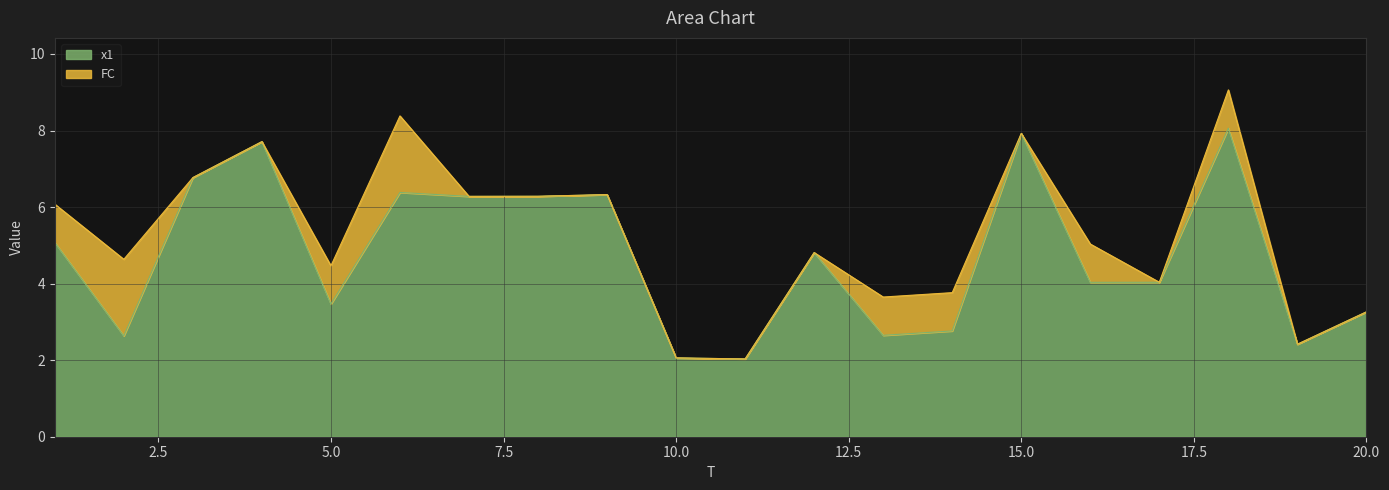

Reading left to right, what are all the values shown in this chart?

1=5.1	2=2.6	3=6.8	4=7.7	5=3.5	6=6.4	7=6.3	8=6.3	9=6.3	10=2.1	11=2.0	12=4.8	13=2.6	14=2.8	15=7.9	16=4.0	17=4.0	18=8.1	19=2.4	20=3.3